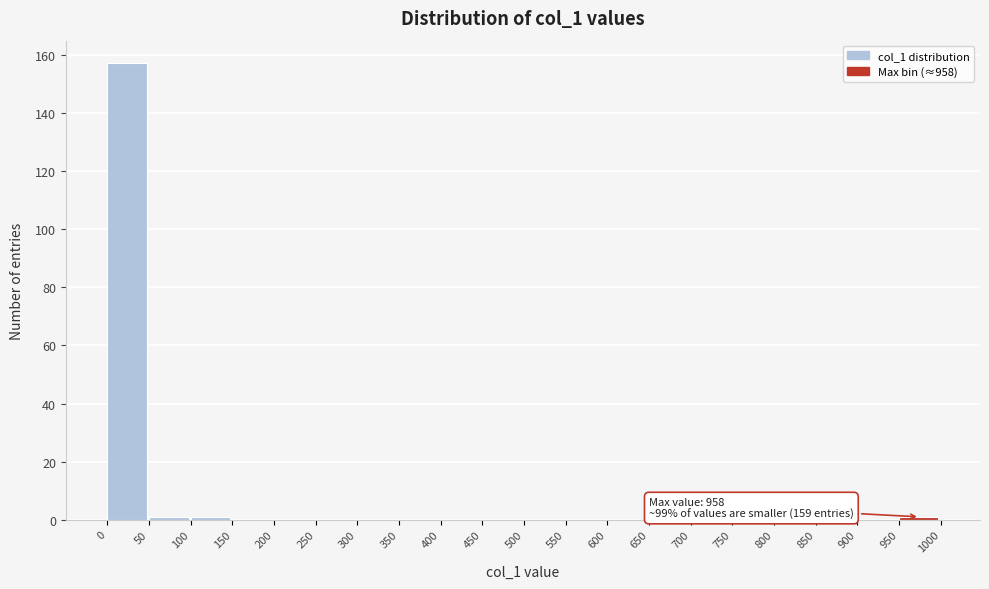

Over which range of the x-axis is the bar tallest?

0 to 50